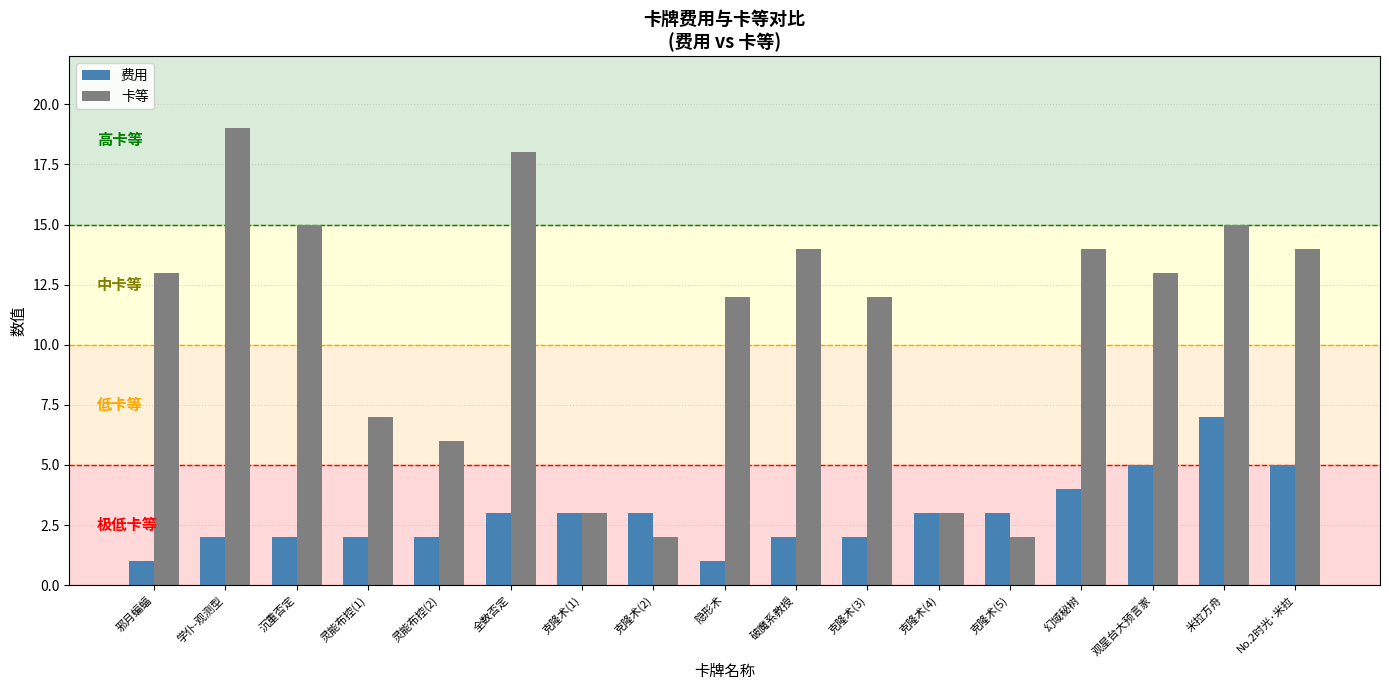

What position from the right is 隐形术?

9